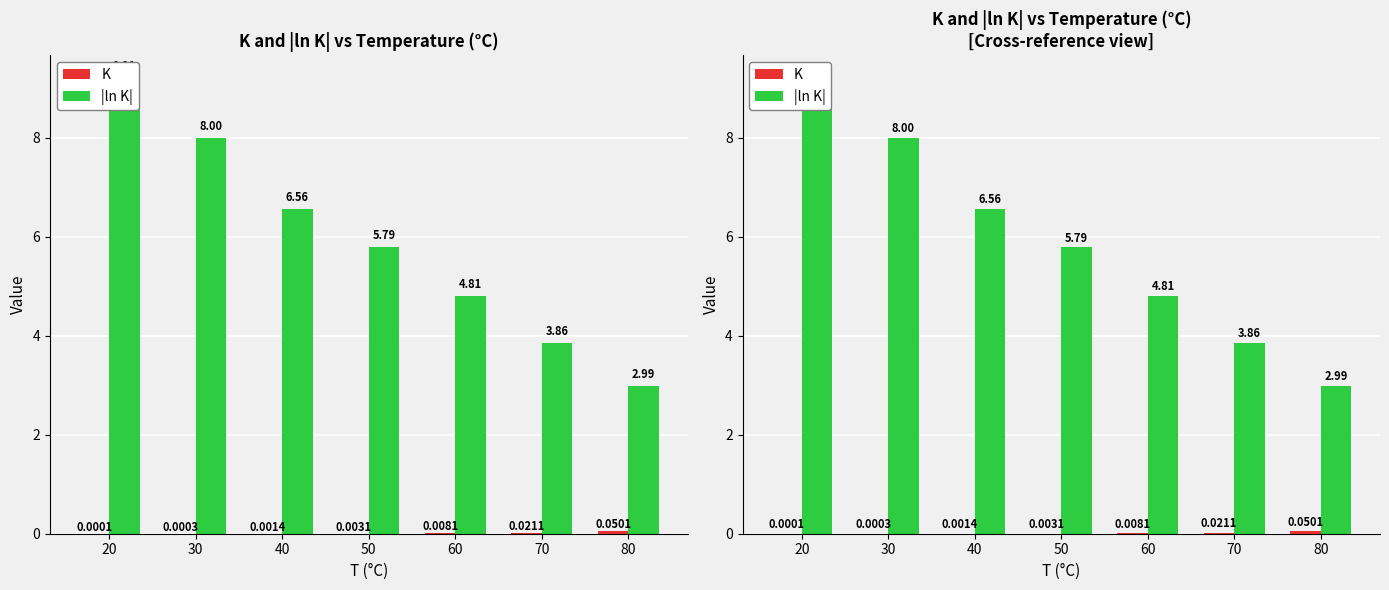

Is it true that |ln K| equals 4.8 at 60?

True